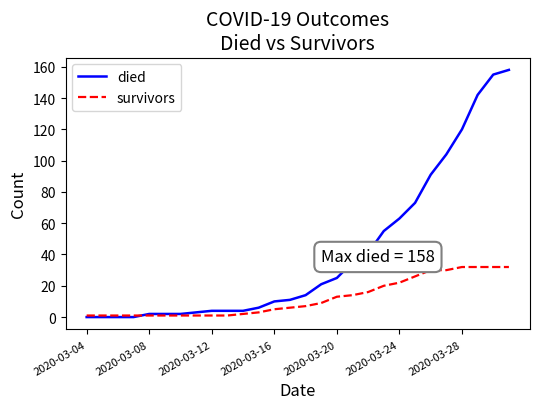

Rank the series by their average value, from highest to lowest.

died, survivors